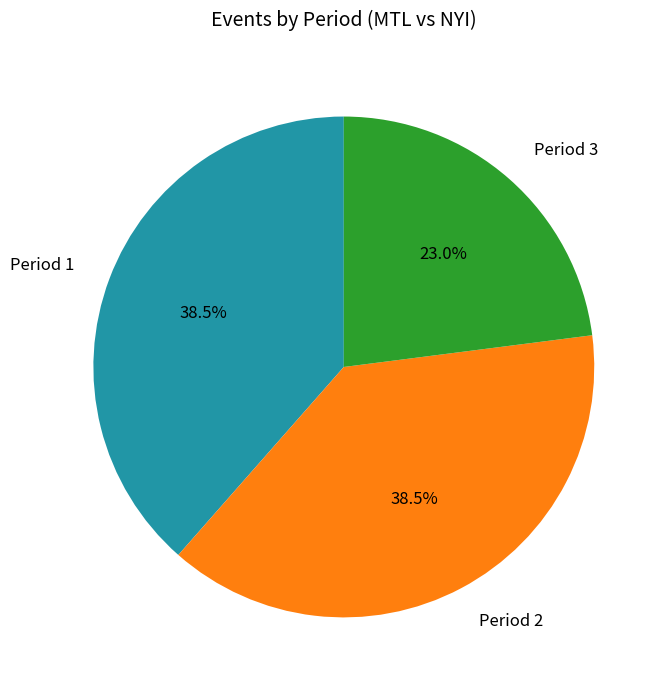

Is there any slice that represents more than half of the pie?

No